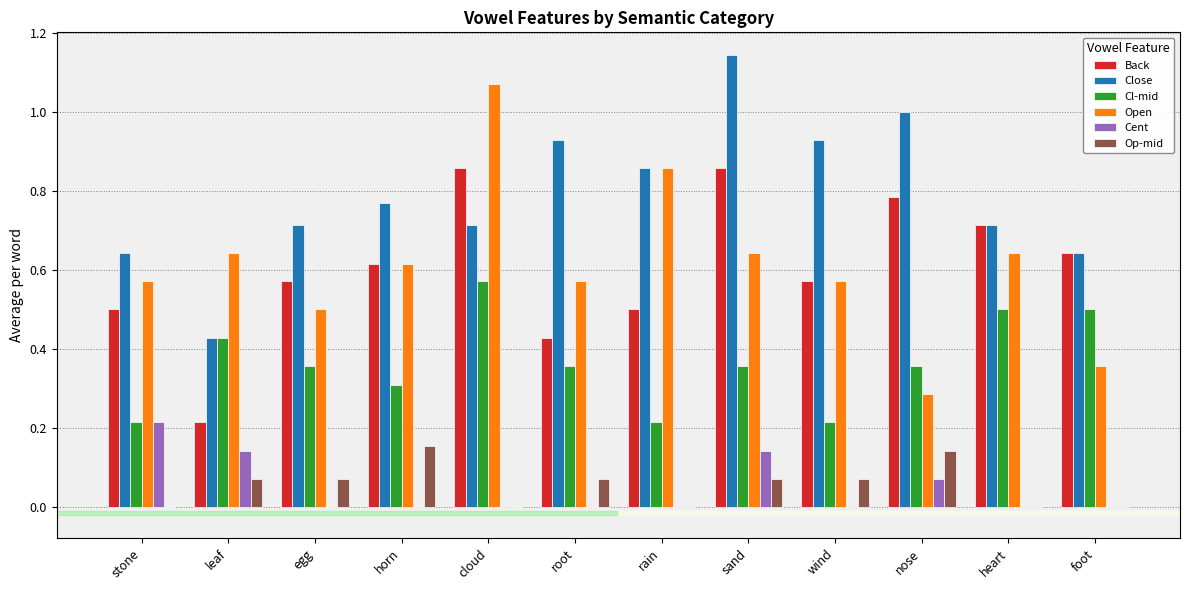

What is the sum of all Cl-mid values?

4.4